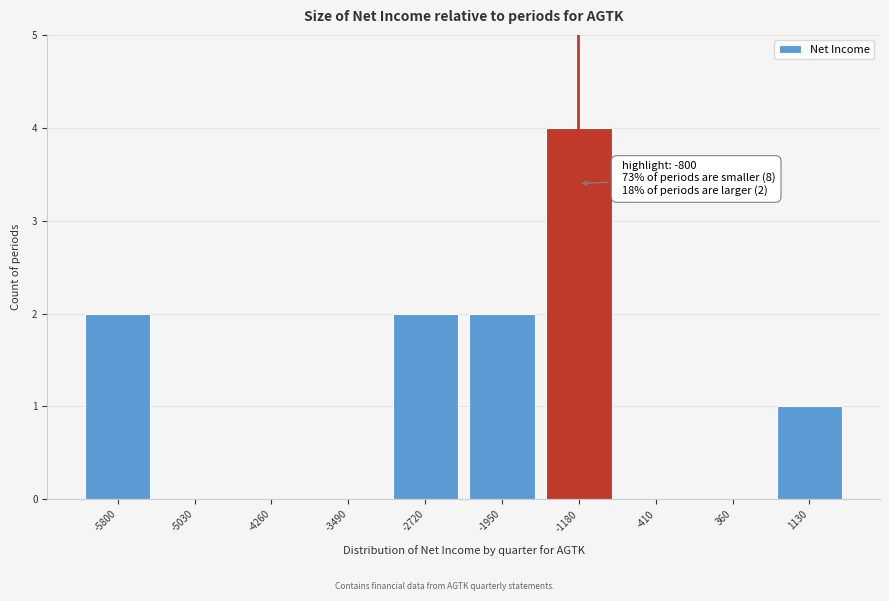

Reading left to right, list all the values displayed in this chart.

-5800=2	-5030=0	-4260=0	-3490=0	-2720=2	-1950=2	-1180=4	-410=0	360=0	1130=1